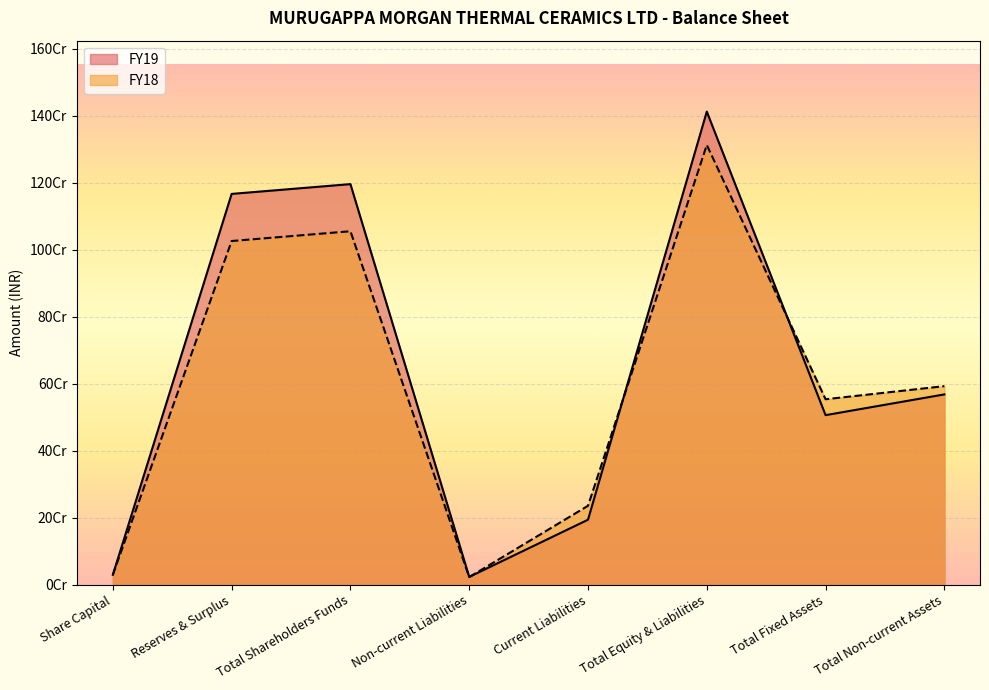

True or false: FY19 has a value of 29200000 at Share Capital.

True